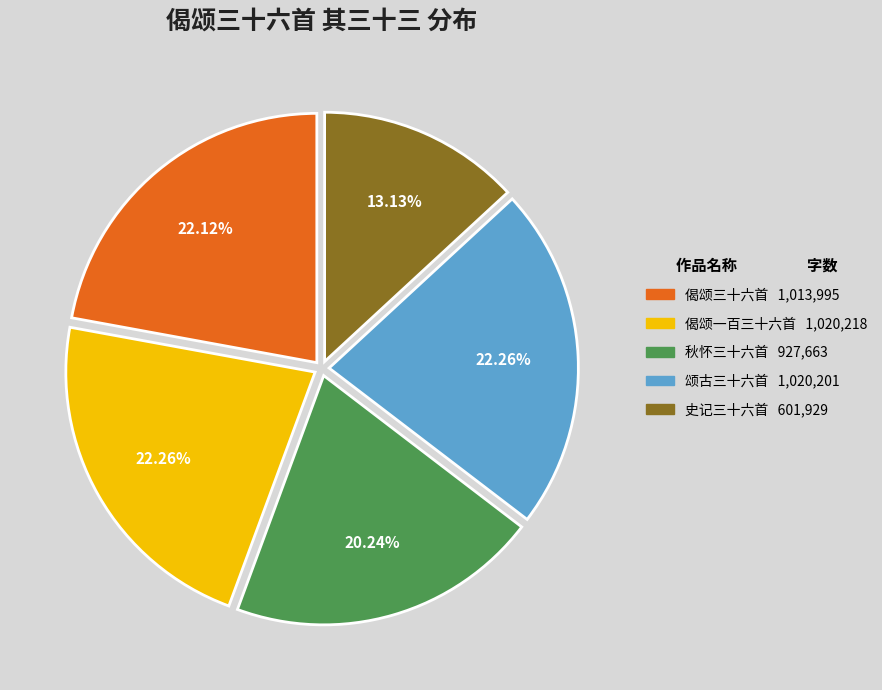

Is there a majority slice in this chart?

No